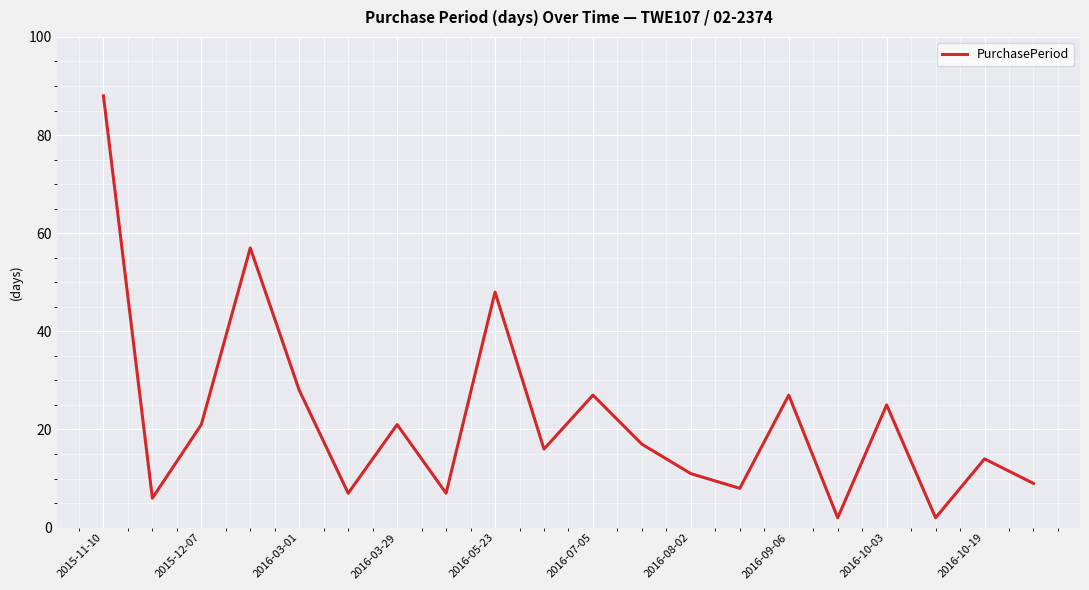

What is the maximum value shown in the chart?

88